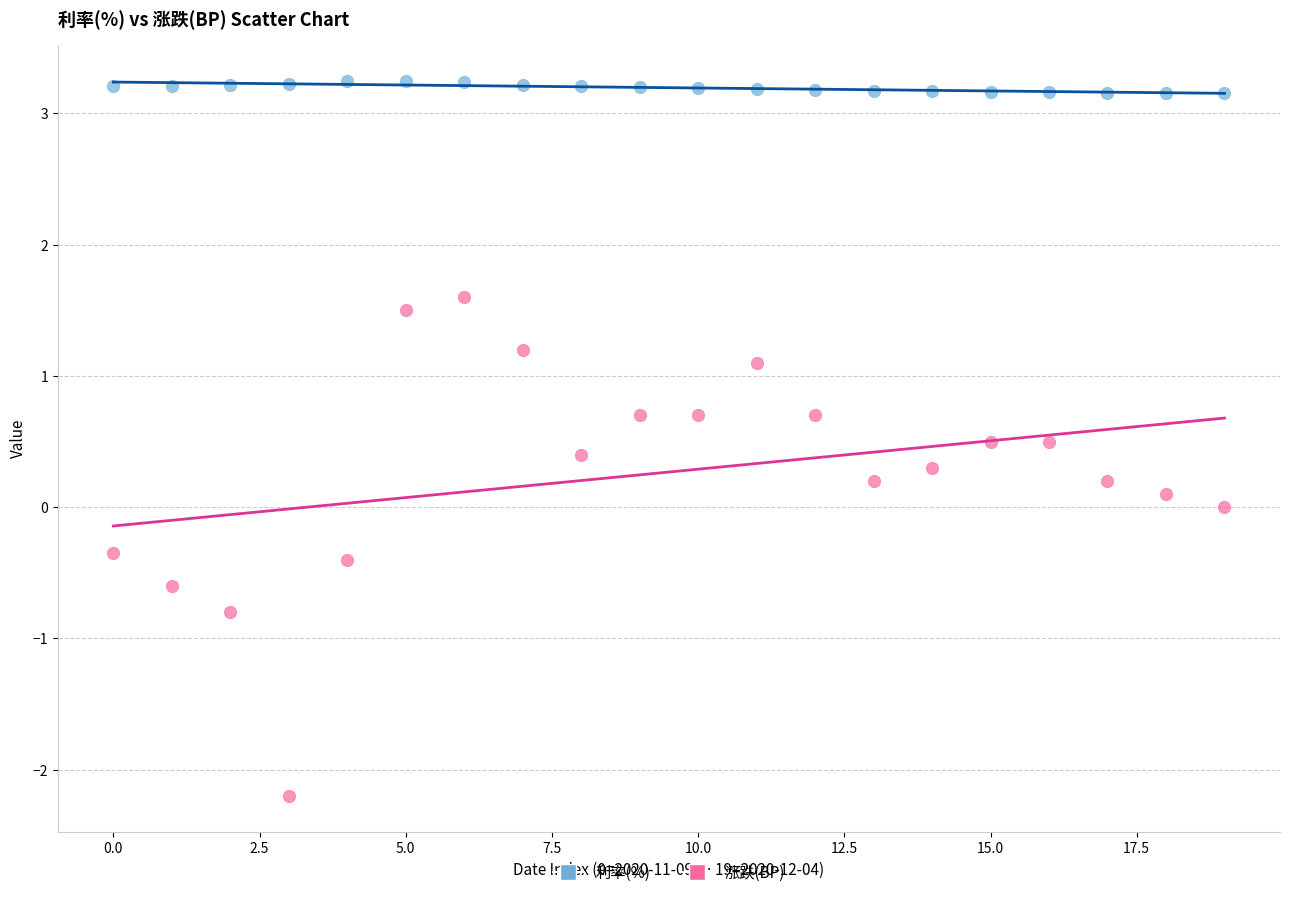

Which series reaches the minimum Y coordinate?

涨跌(BP)